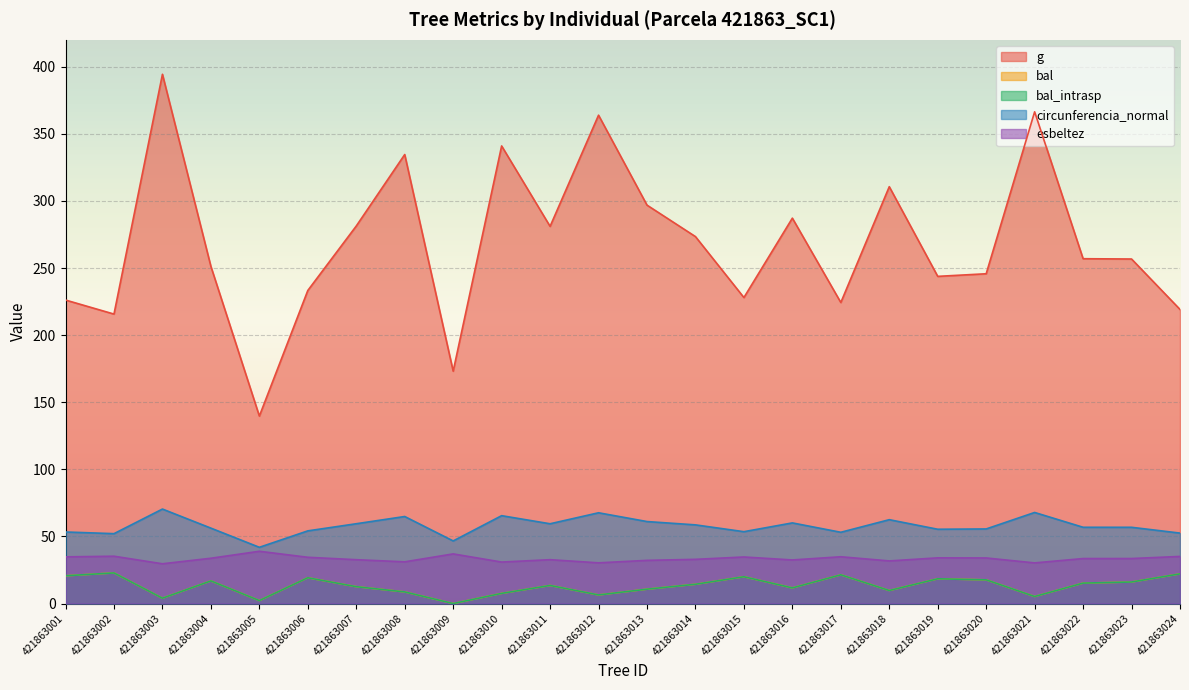

The bal series shows 16.0 at 421863023. True or false?

True